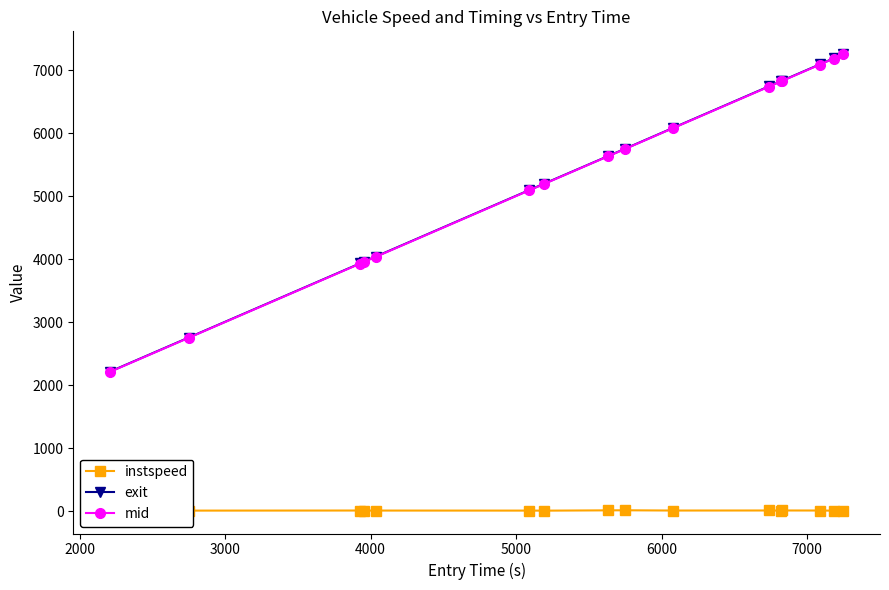

In instspeed, how many points are higher than both neighbors (excluding endpoints)?

5